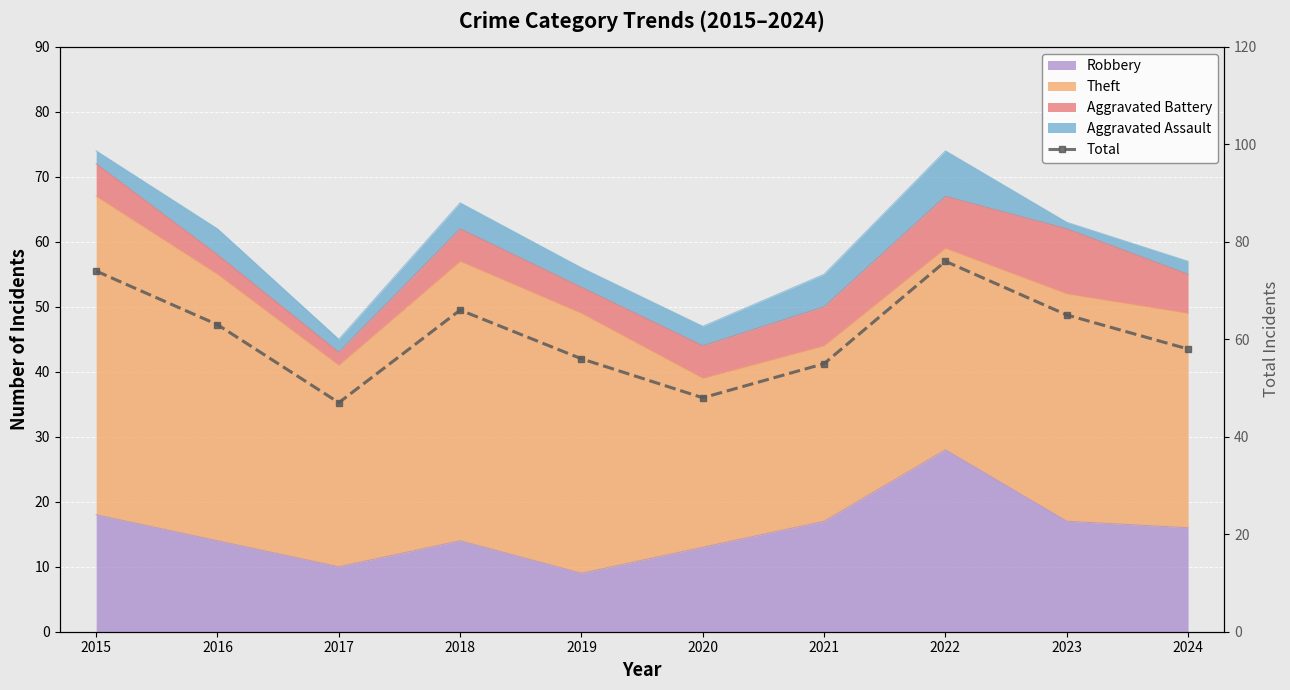

What is the average value?

61